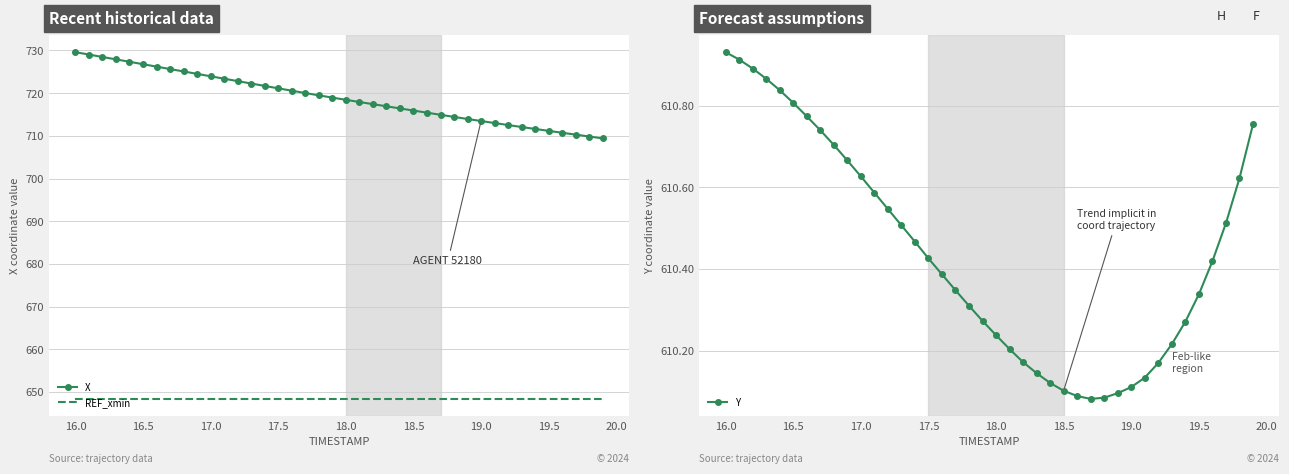

True or false: REF_xmin has a value of 648.4 at 19.0.

True